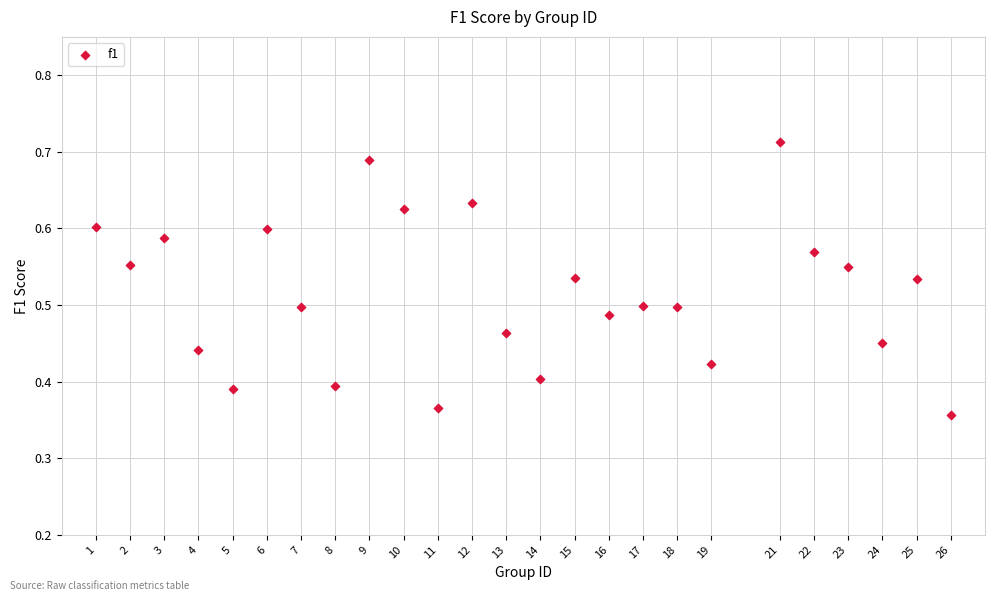

What is the range of X values (max minus min)?

25.0